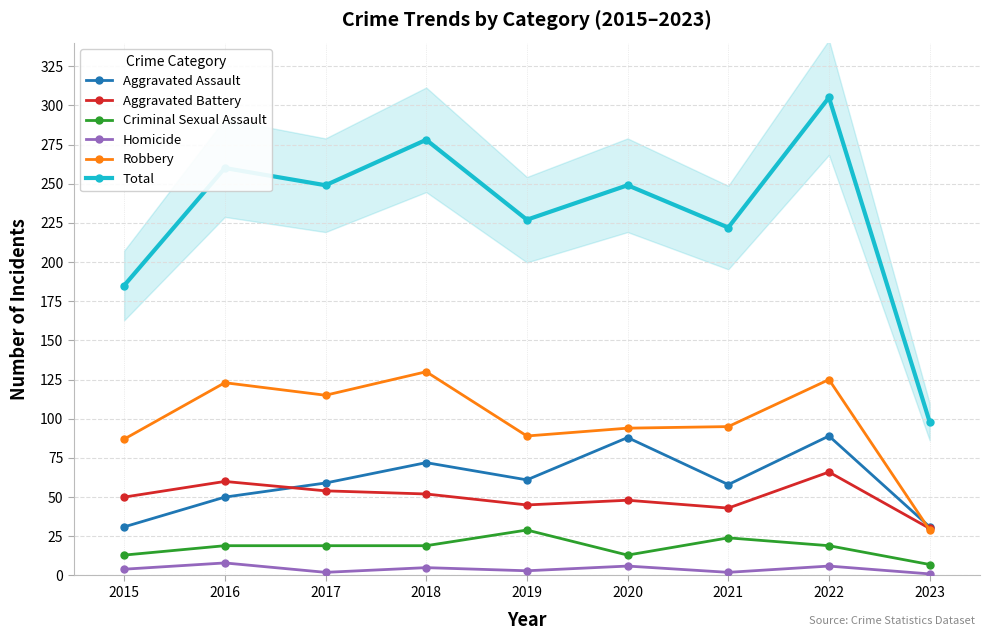

Which category has the lowest value across all series?

2023